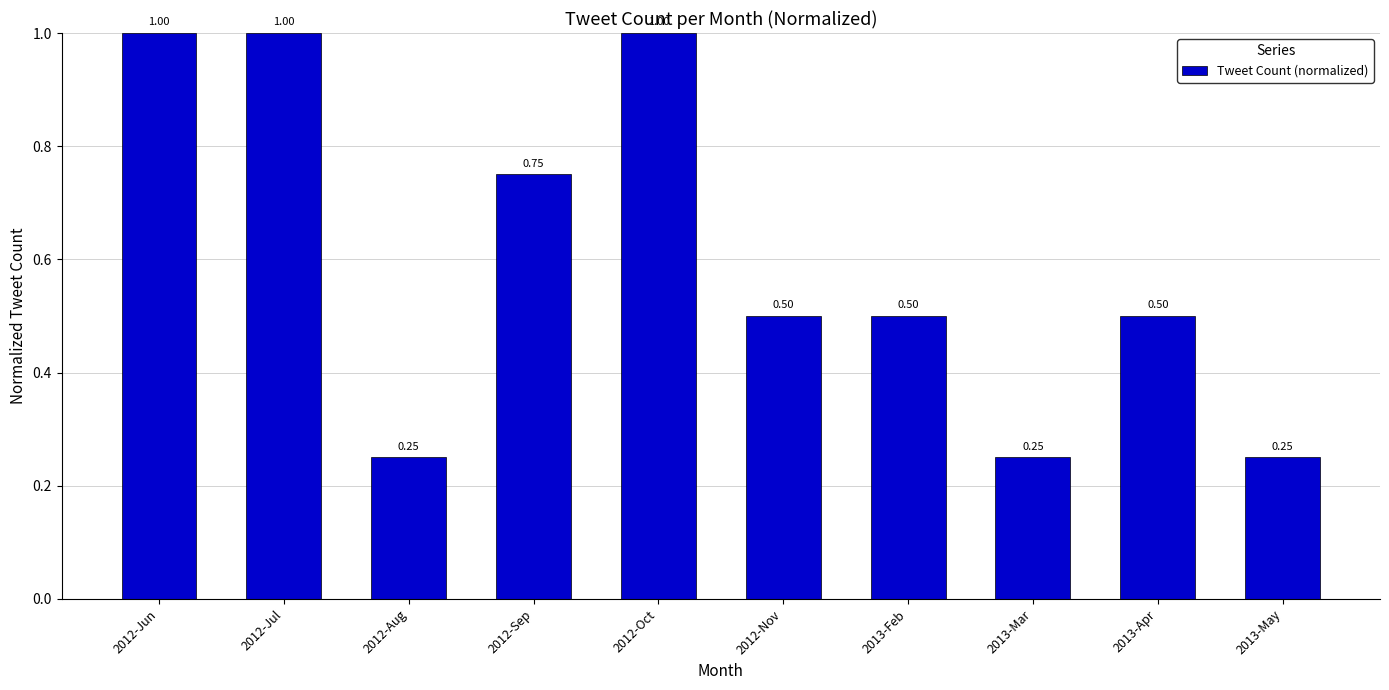

Which has a higher value, 2013-Feb or 2012-Aug?

2013-Feb